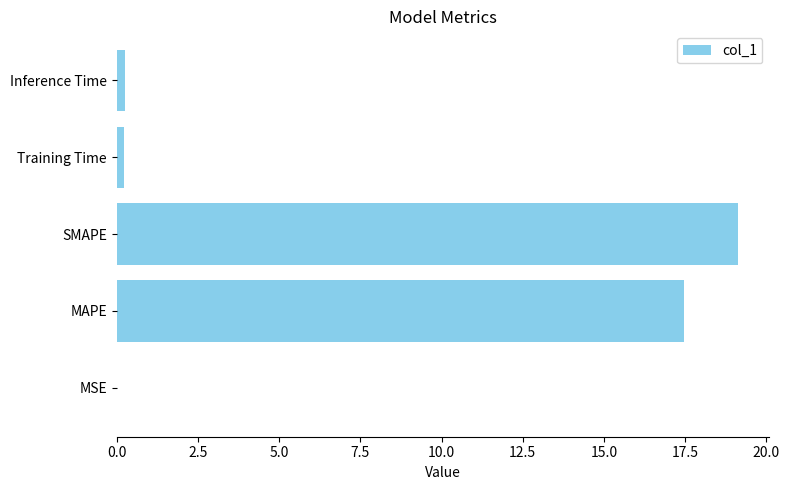

At which category does the chart reach its peak across all series?

SMAPE